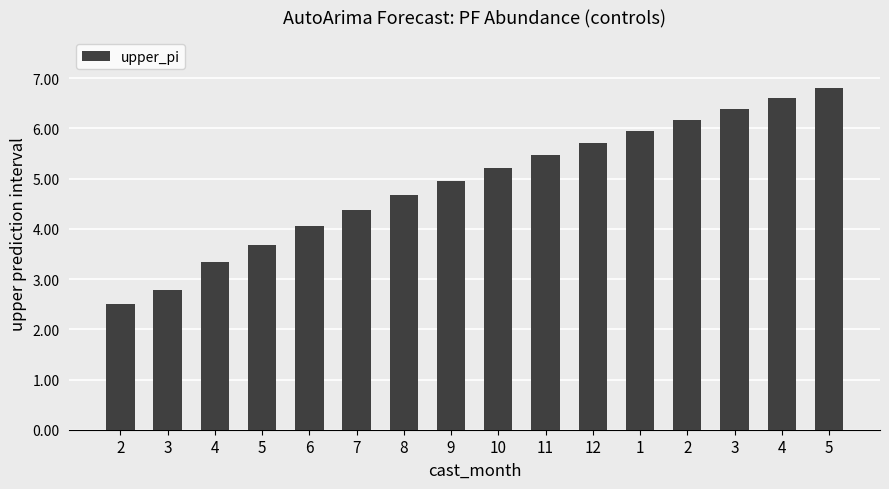

Does the chart contain stacked bars?

No